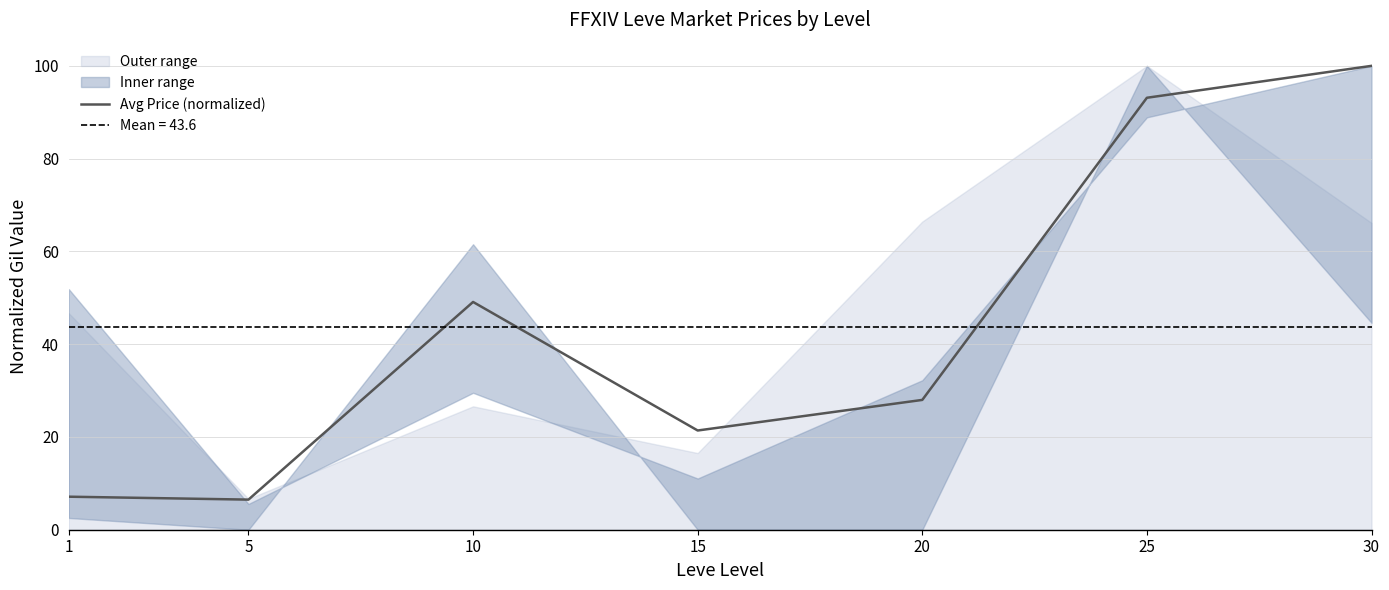

Where is the first local minimum?

5